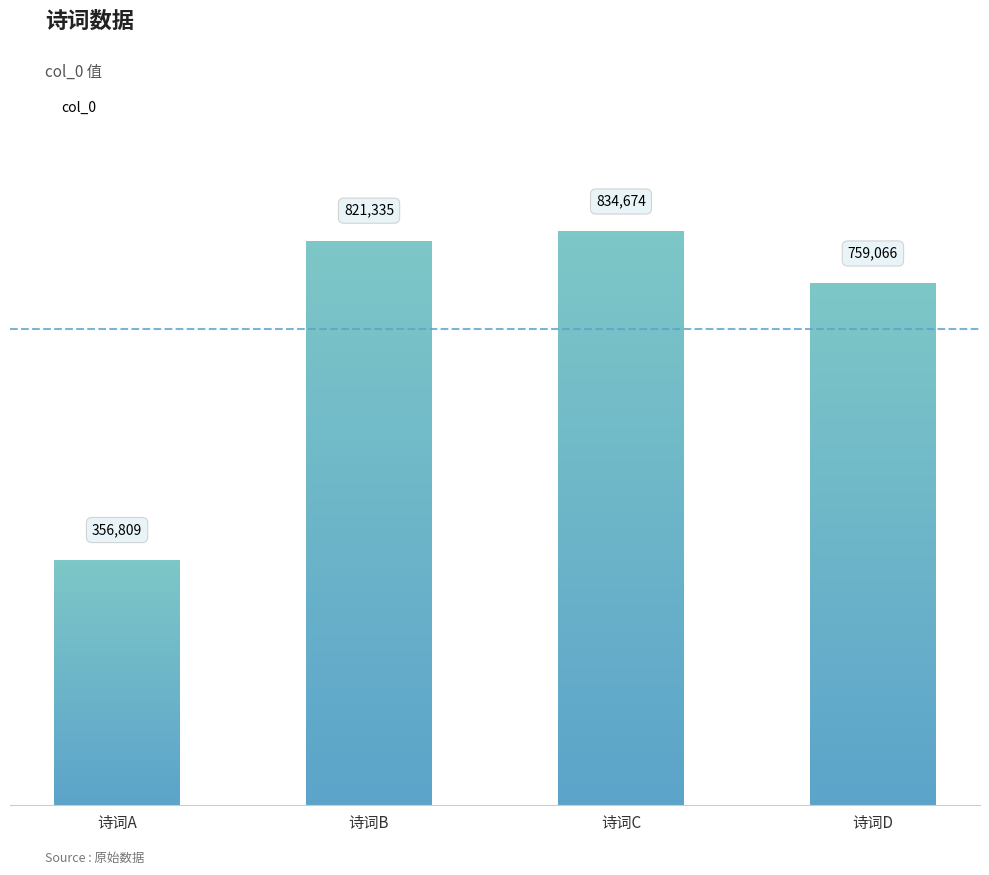

Which has a higher value, 诗词D or 诗词B?

诗词B